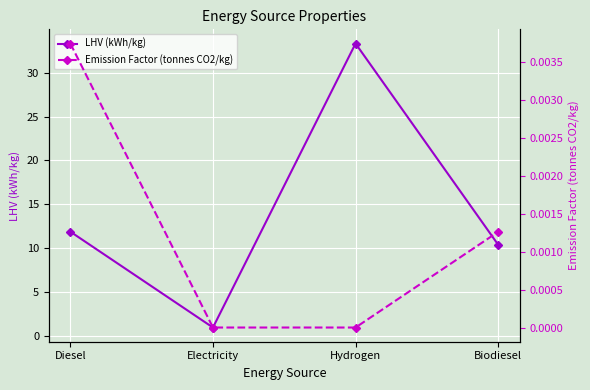

Which category has the lowest value across all series?

Electricity